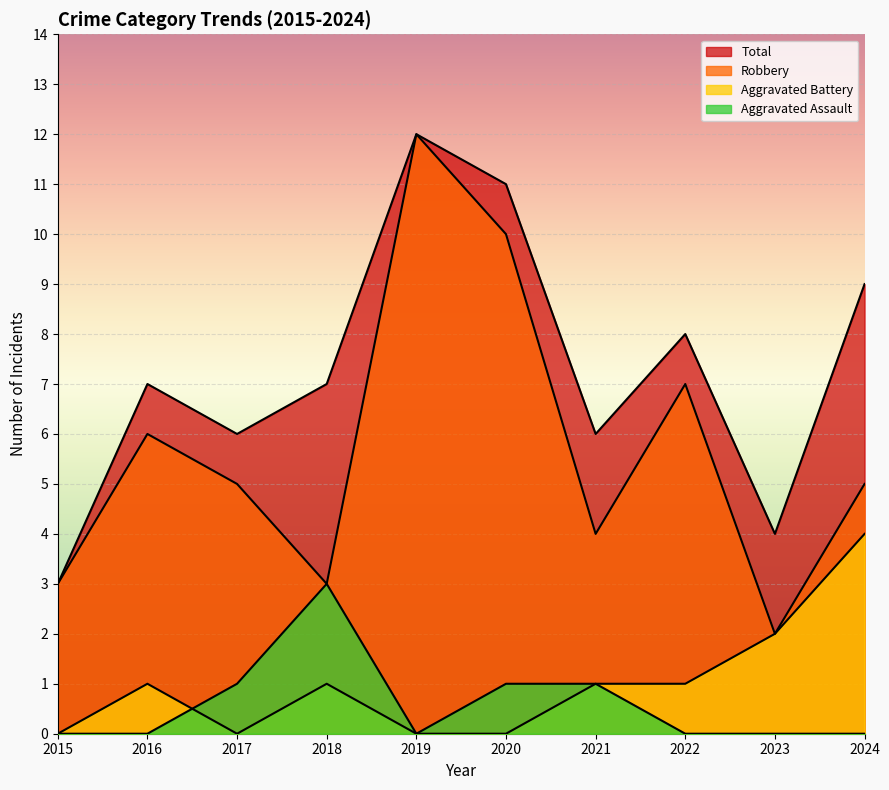

Which series has the largest total across all categories?

Total